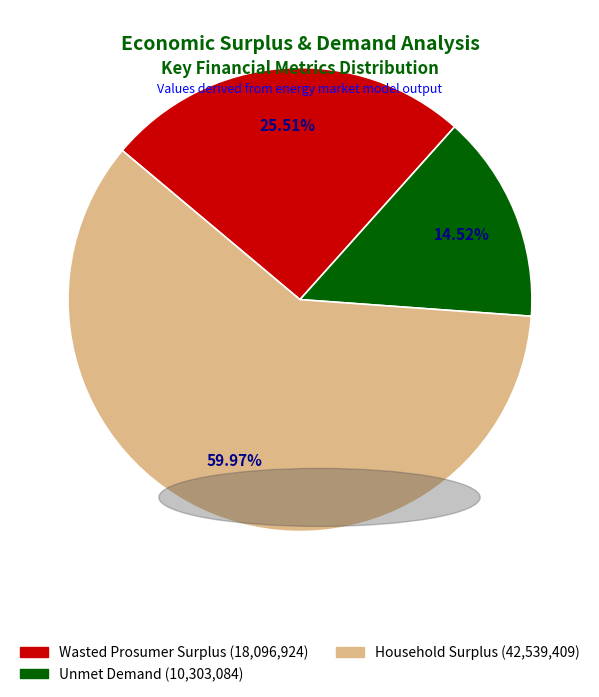

What percentage is NOT represented by Wasted Prosumer Surplus?

74.5%